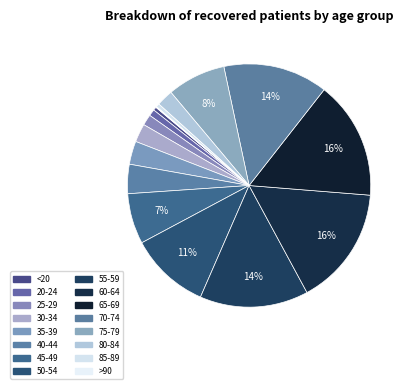

To the nearest percent, what is the difference between the 70-74 and 35-39 slice percentages?

11%